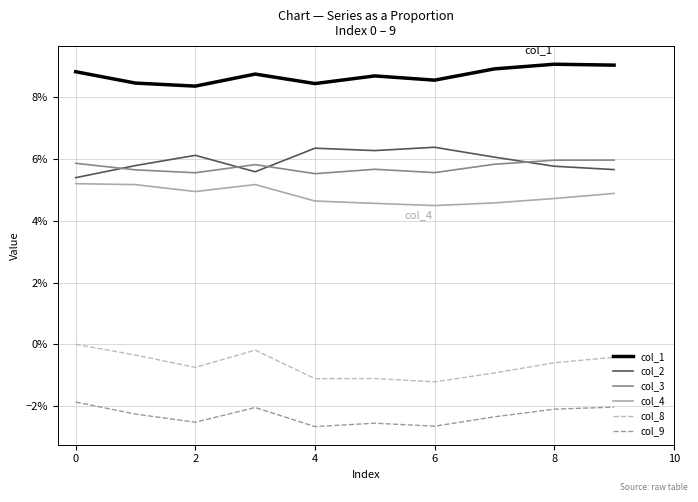

Does the chart display data point markers on the line(s)?

No